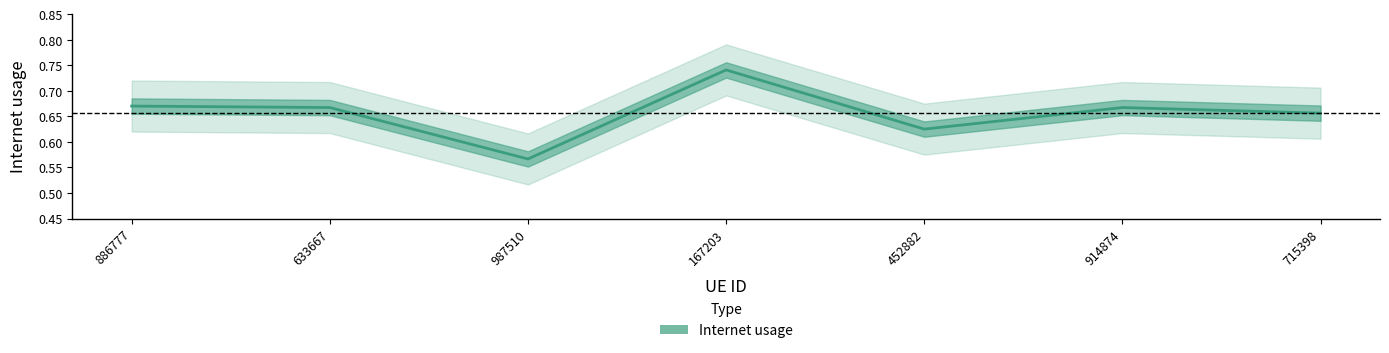

Where is the first local minimum?

987510